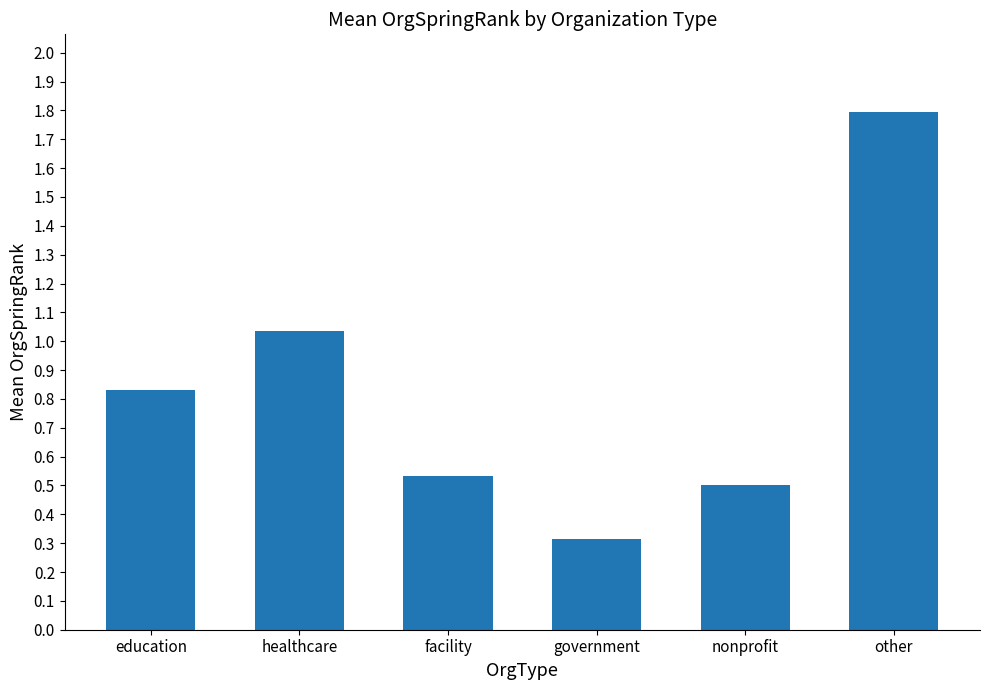

How many data points does each series have?

6